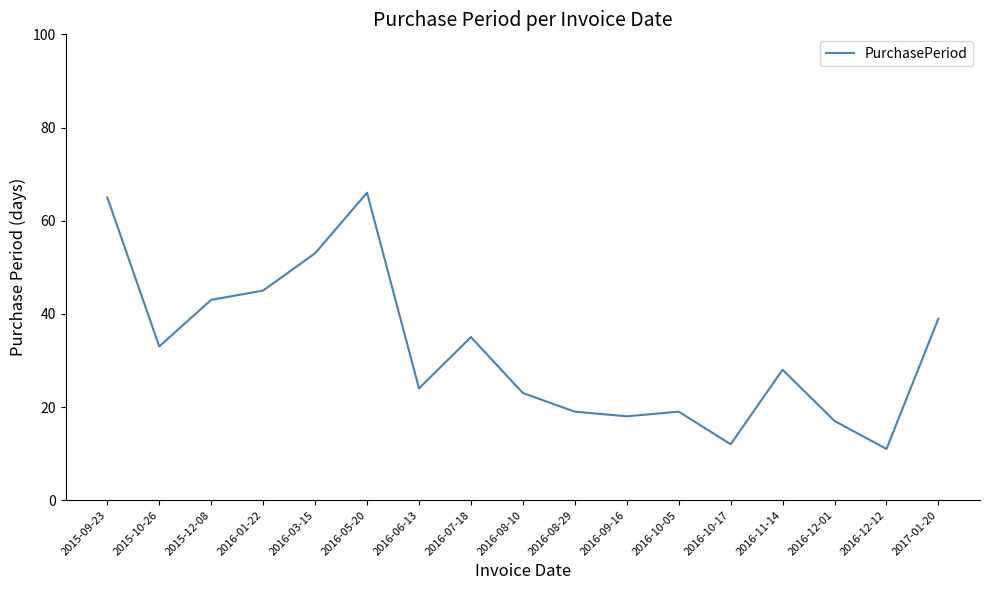

Reading left to right, extract all data points from this chart.

2015-09-23=65	2015-10-26=33	2015-12-08=43	2016-01-22=45	2016-03-15=53	2016-05-20=66	2016-06-13=24	2016-07-18=35	2016-08-10=23	2016-08-29=19	2016-09-16=18	2016-10-05=19	2016-10-17=12	2016-11-14=28	2016-12-01=17	2016-12-12=11	2017-01-20=39